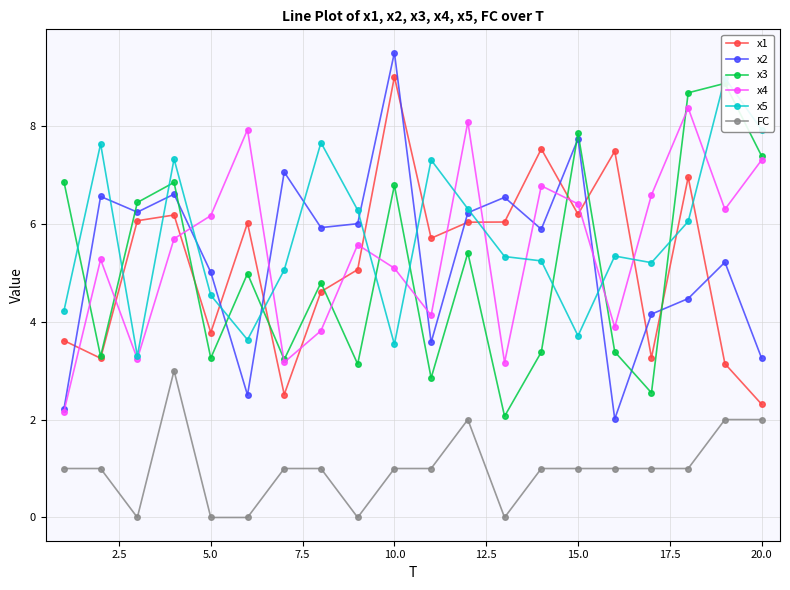

How many data points in x1 are less than 6?

10